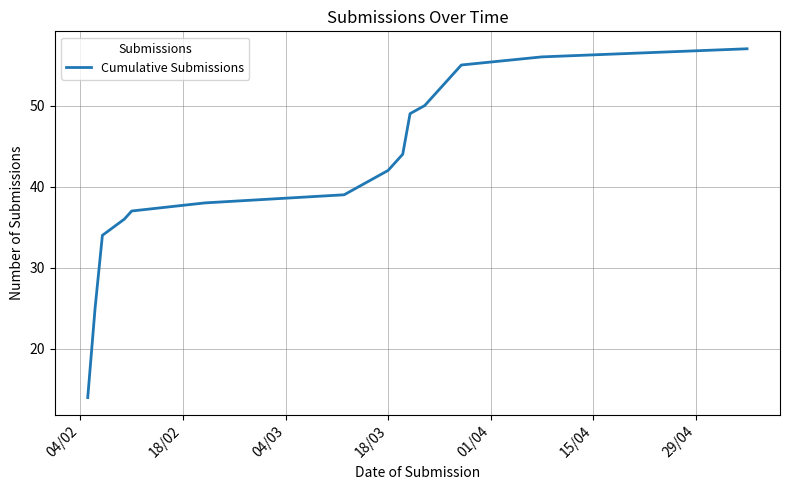

What is the smallest value displayed?

14